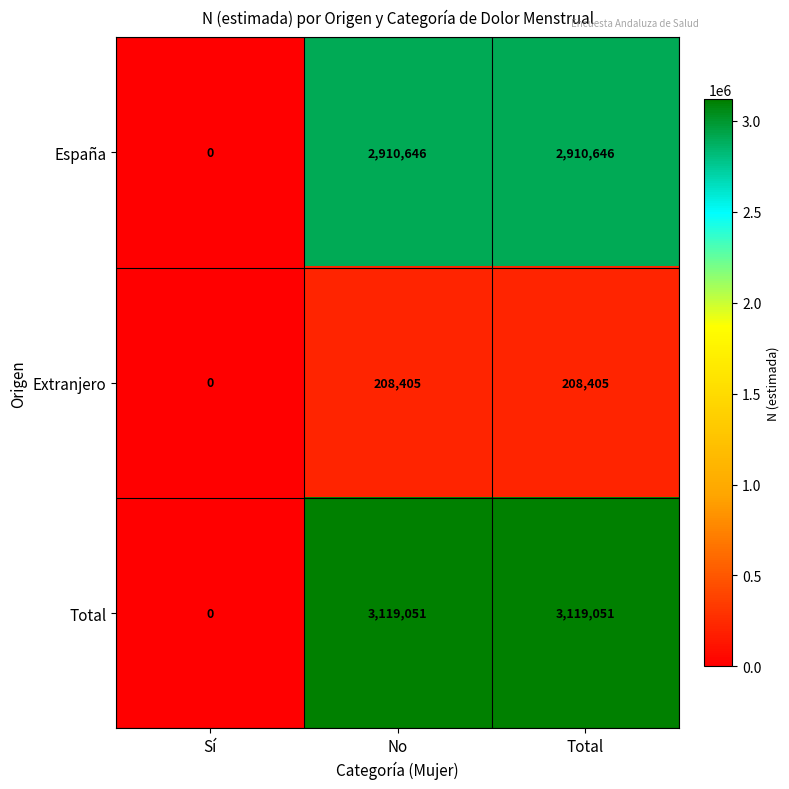

The Extranjero series shows 332393 at Total. True or false?

False